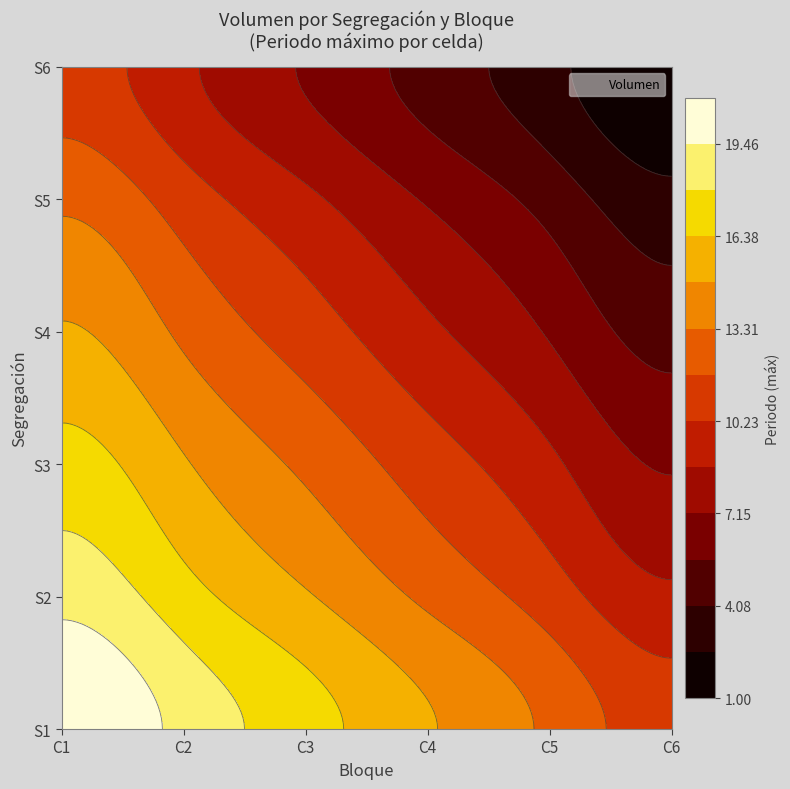

At which category does the chart reach its peak across all series?

C1